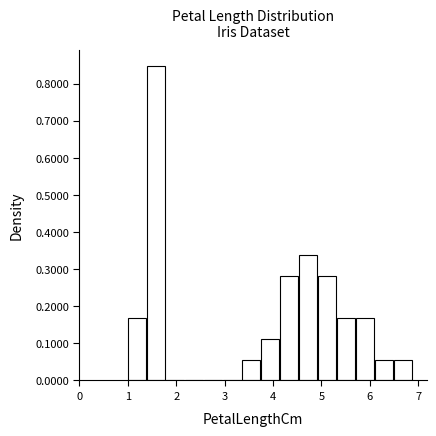

Around what value on the x-axis is the tallest bar? Give the approximate position of its centre, as read against the axis.

1.6